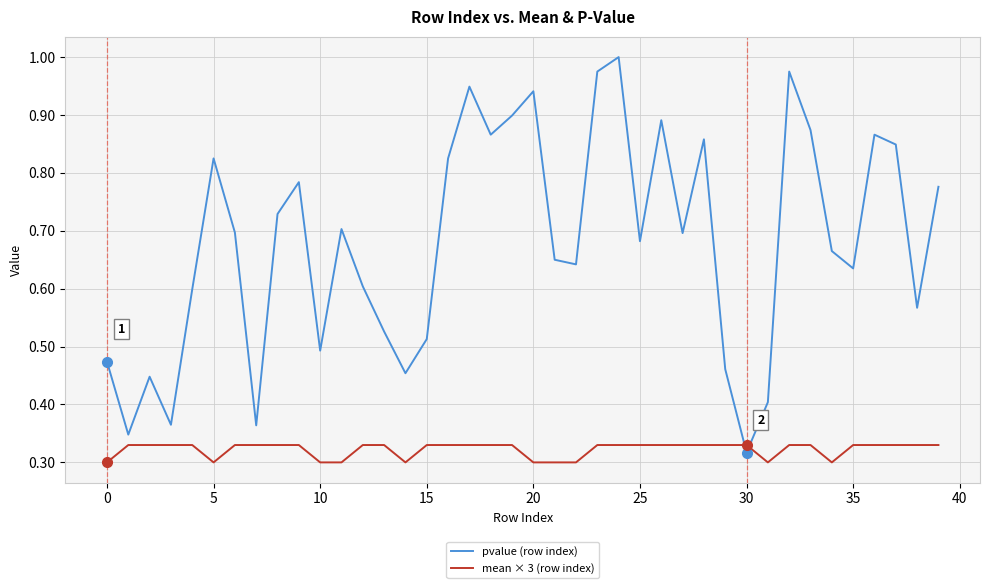

Rank the series by their average value, from highest to lowest.

pvalue (row index), mean × 3 (row index)